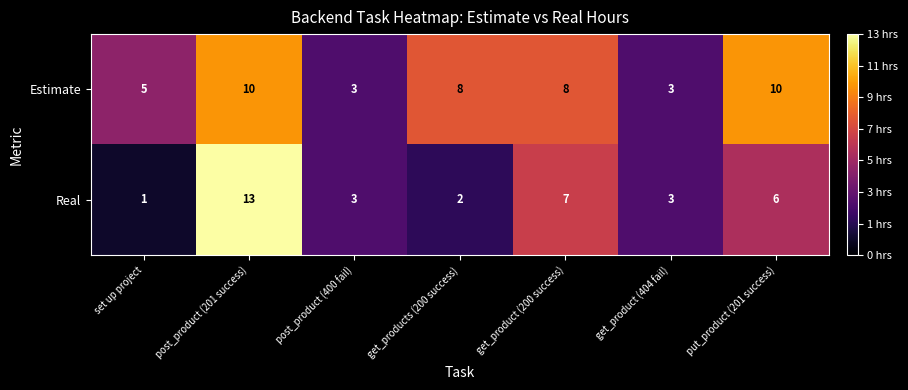

Reading left to right, list all the values displayed in this chart.

Estimate: 5	10	3	8	8	3	10
Real: 1	13	3	2	7	3	6